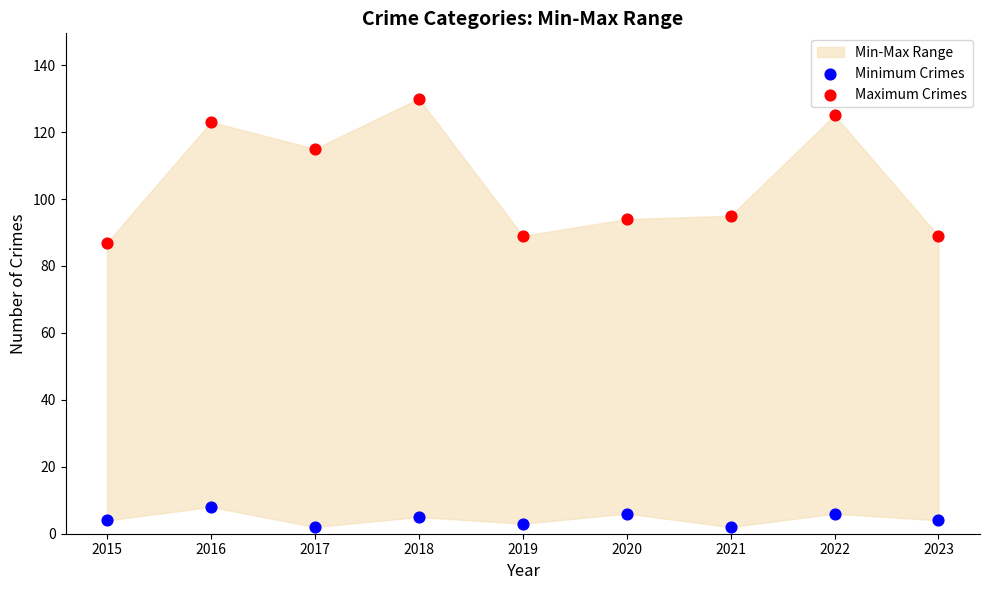

Which series has the widest spread of Y values?

Maximum Crimes